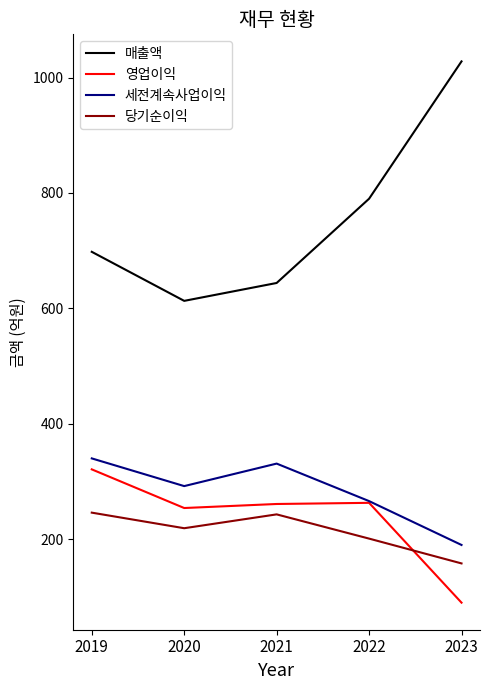

Where does the 영업이익 series first go above 261?

2019